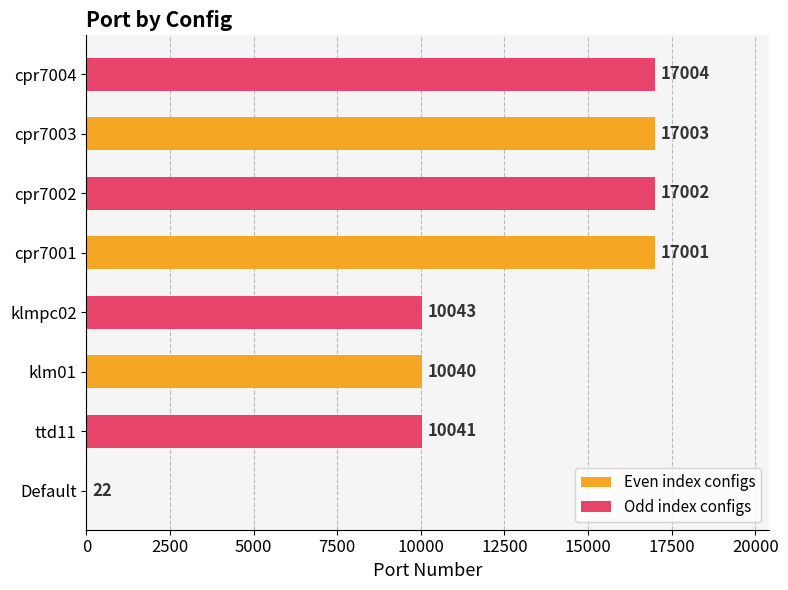

Which category has the highest value across all series?

cpr7004